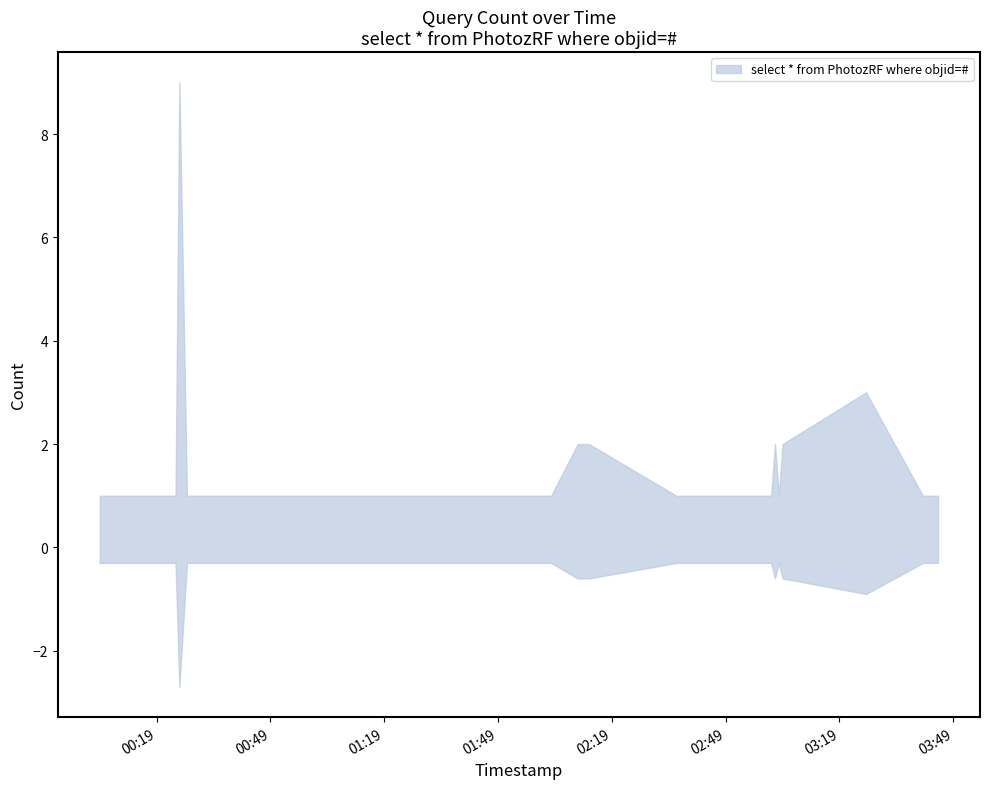

Reading right to left, extract all data points from this chart.

2019-12-11 03:45:00=1	2019-12-11 03:41:00=1	2019-12-11 03:26:00=3	2019-12-11 03:04:00=2	2019-12-11 03:03:00=1	2019-12-11 03:02:00=2	2019-12-11 03:01:00=1	2019-12-11 02:54:00=1	2019-12-11 02:44:00=1	2019-12-11 02:41:00=1	2019-12-11 02:38:00=1	2019-12-11 02:36:00=1	2019-12-11 02:13:00=2	2019-12-11 02:10:00=2	2019-12-11 02:03:00=1	2019-12-11 01:54:00=1	2019-12-11 01:53:00=1	2019-12-11 01:52:00=1	2019-12-11 01:50:00=1	2019-12-11 01:46:00=1	2019-12-11 01:45:00=1	2019-12-11 01:35:00=1	2019-12-11 01:31:00=1	2019-12-11 01:27:00=1	2019-12-11 01:25:00=1	2019-12-11 01:24:00=1	2019-12-11 01:06:00=1	2019-12-11 00:54:00=1	2019-12-11 00:44:00=1	2019-12-11 00:39:00=1	2019-12-11 00:30:00=1	2019-12-11 00:27:00=1	2019-12-11 00:25:00=9	2019-12-11 00:24:00=1	2019-12-11 00:22:00=1	2019-12-11 00:21:00=1	2019-12-11 00:20:00=1	2019-12-11 00:16:00=1	2019-12-11 00:13:00=1	2019-12-11 00:04:00=1